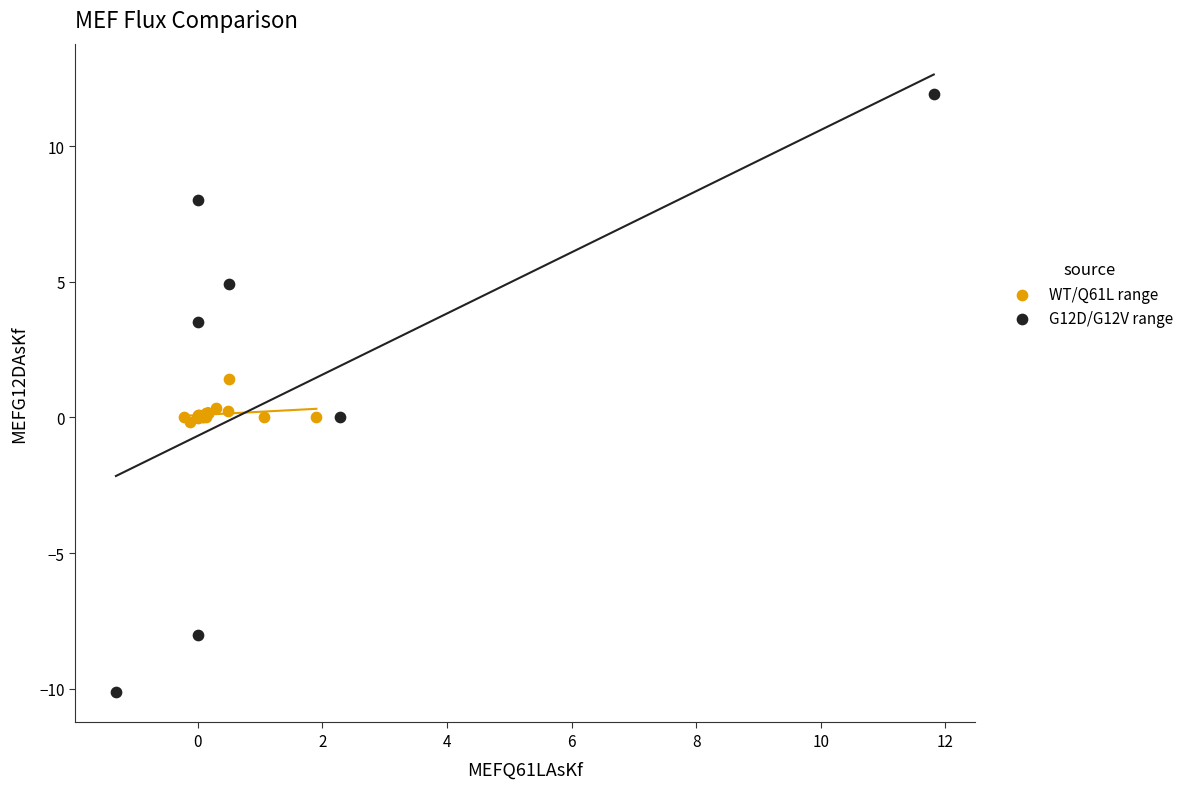

Which series has the largest Y range (max minus min)?

G12D/G12V range